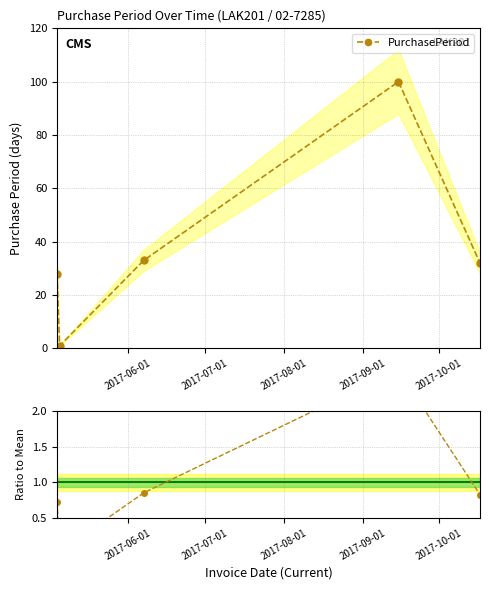

What is the label of the 1st point from the right?

2017-10-17